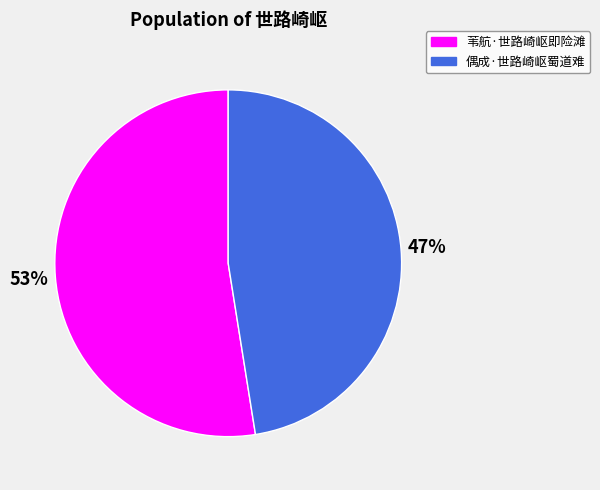

To the nearest percent, what portion does 偶成·世路崎岖蜀道难 represent?

47%